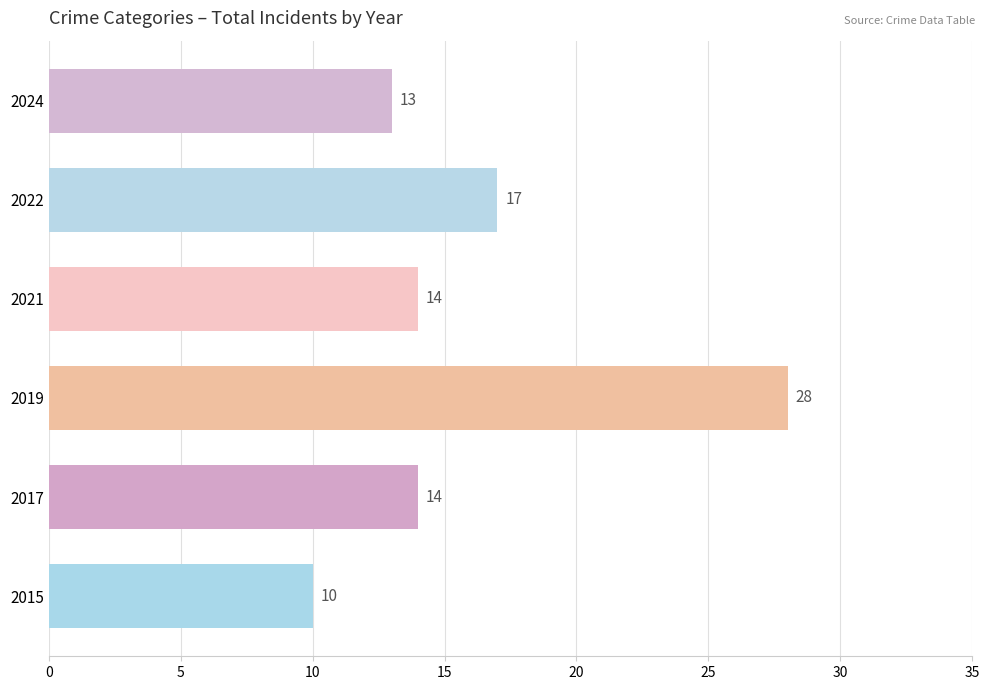

Which has a higher value, 2017 or 2022?

2022